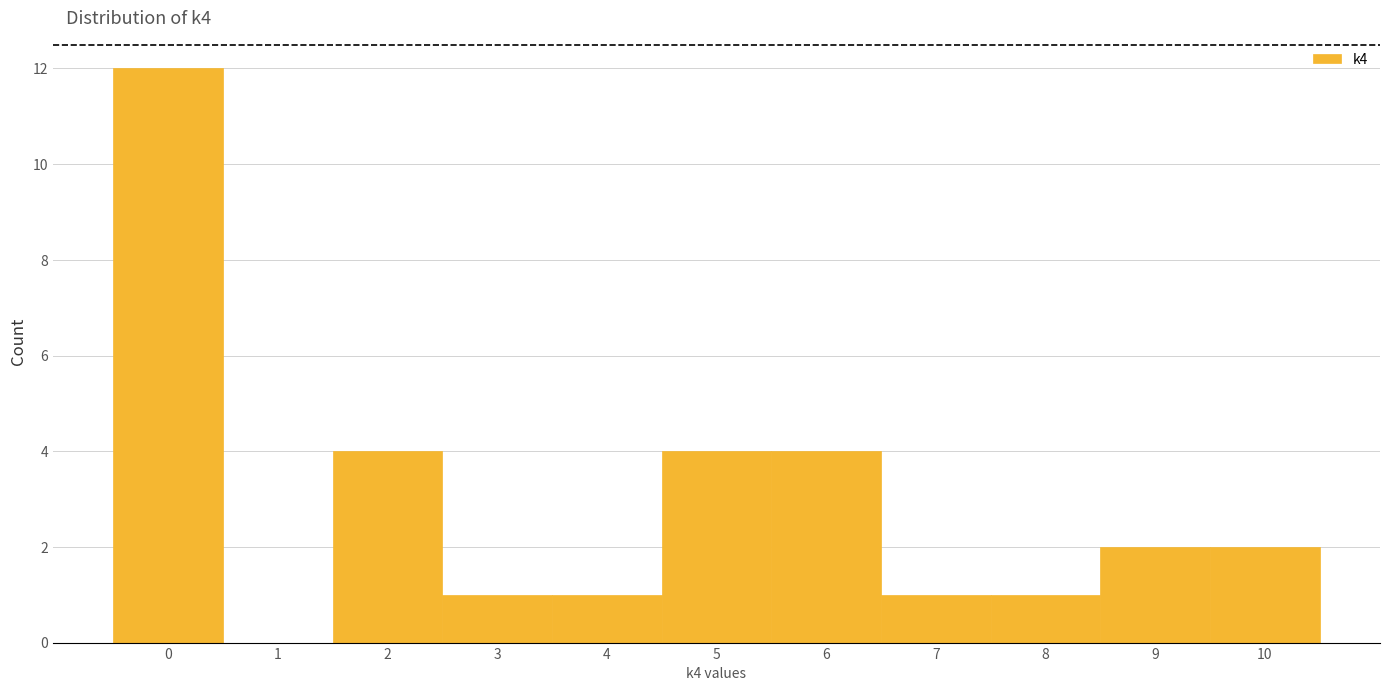

Over which range of the x-axis is the bar tallest?

-0.5 to 0.5